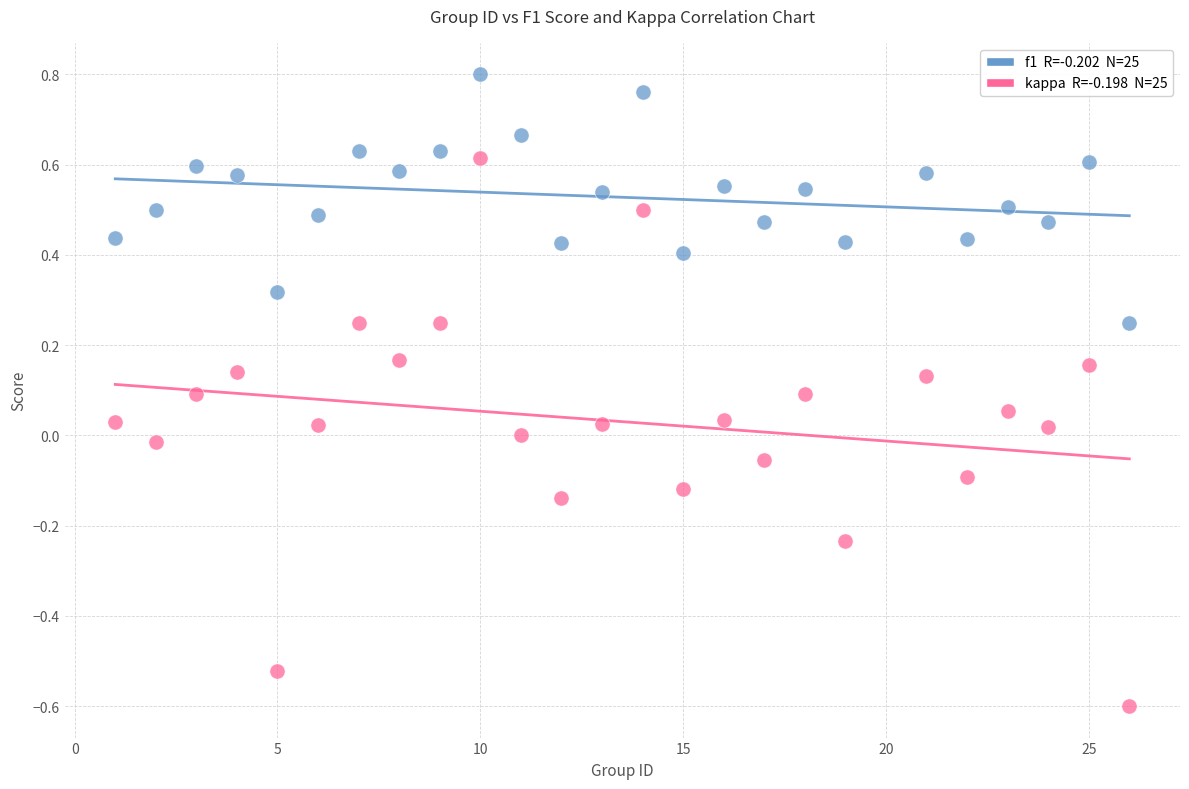

Across all data points, what is the range of Y values (max minus min)?

1.4